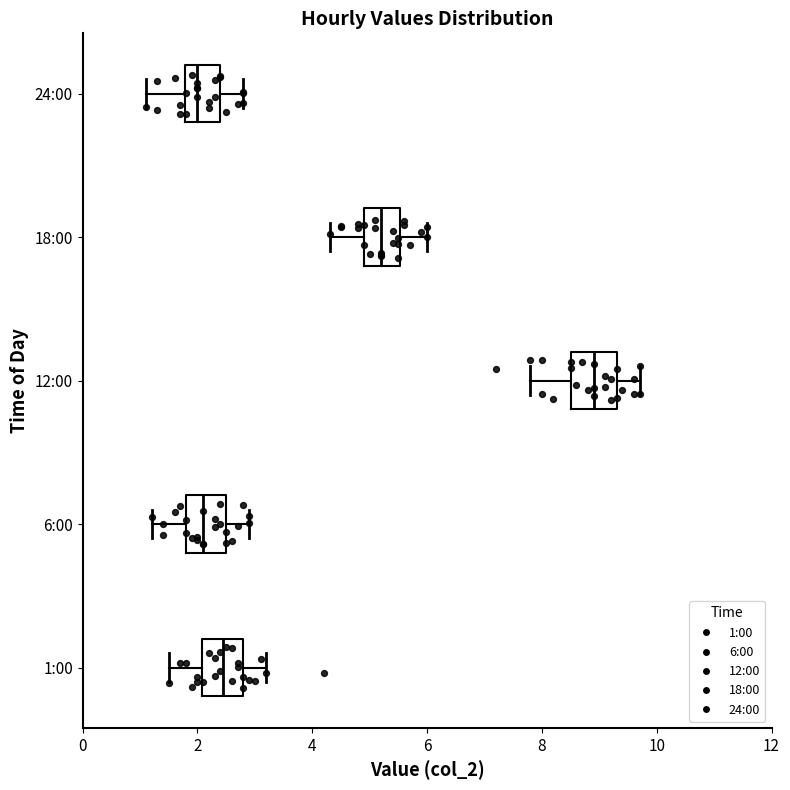

Where does the median line of the box for 12:00 sit on the x-axis? The values are not printed on the chart, so give them approximately, as read against the axis.

9.0